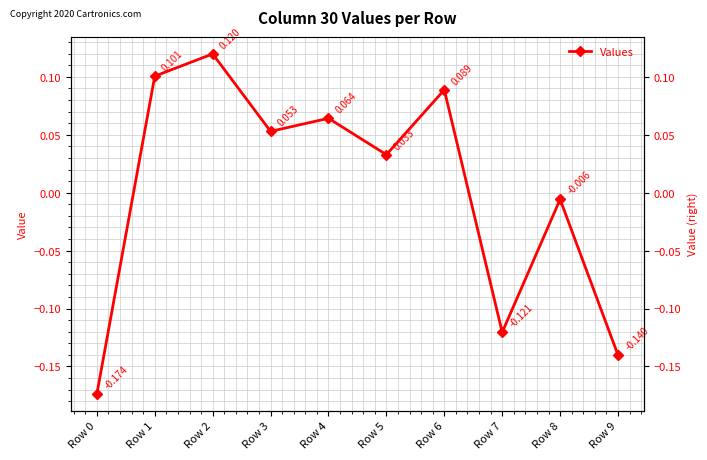

Reading left to right, list all the values displayed in this chart.

-0.2	0.1	0.1	0.1	0.1	0.0	0.1	-0.1	-0.0	-0.1